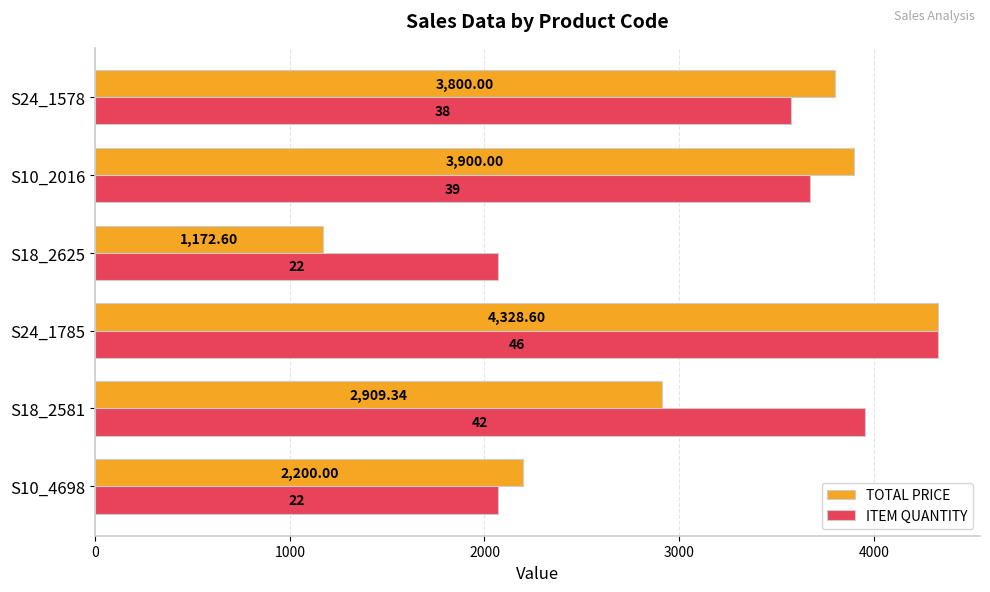

What are all the series names shown in the legend?

TOTAL PRICE, ITEM QUANTITY